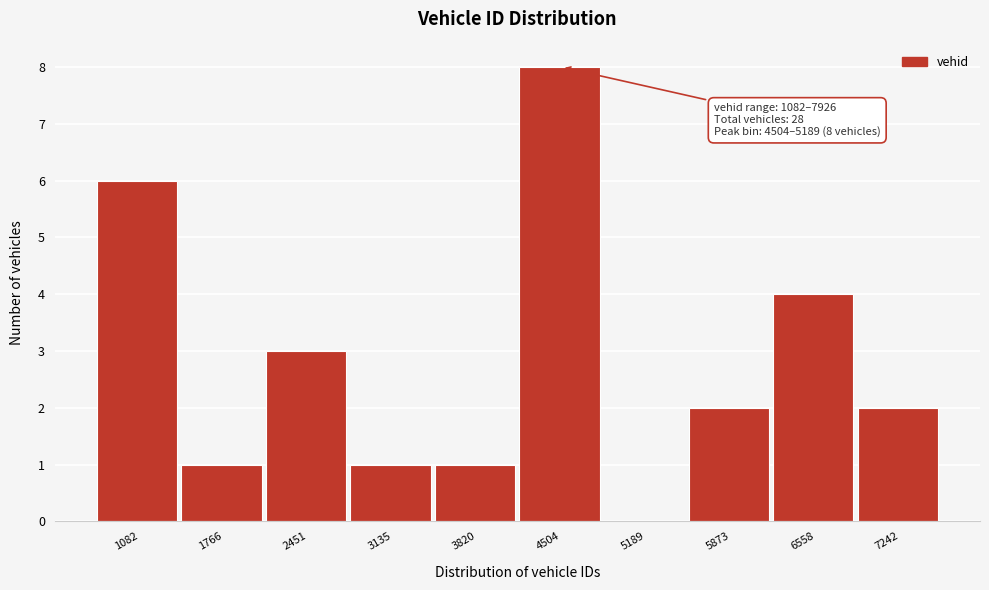

Reading right to left, transcribe all the data shown in this chart.

7242=2	6558=4	5873=2	5189=0	4504=8	3820=1	3135=1	2451=3	1766=1	1082=6